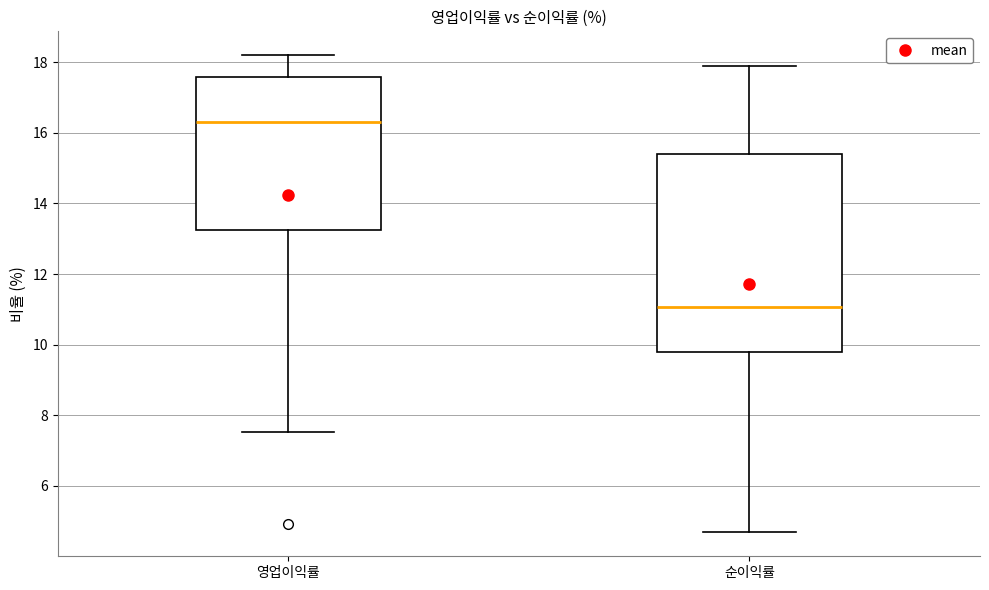

Which box has the highest median line?

영업이익률